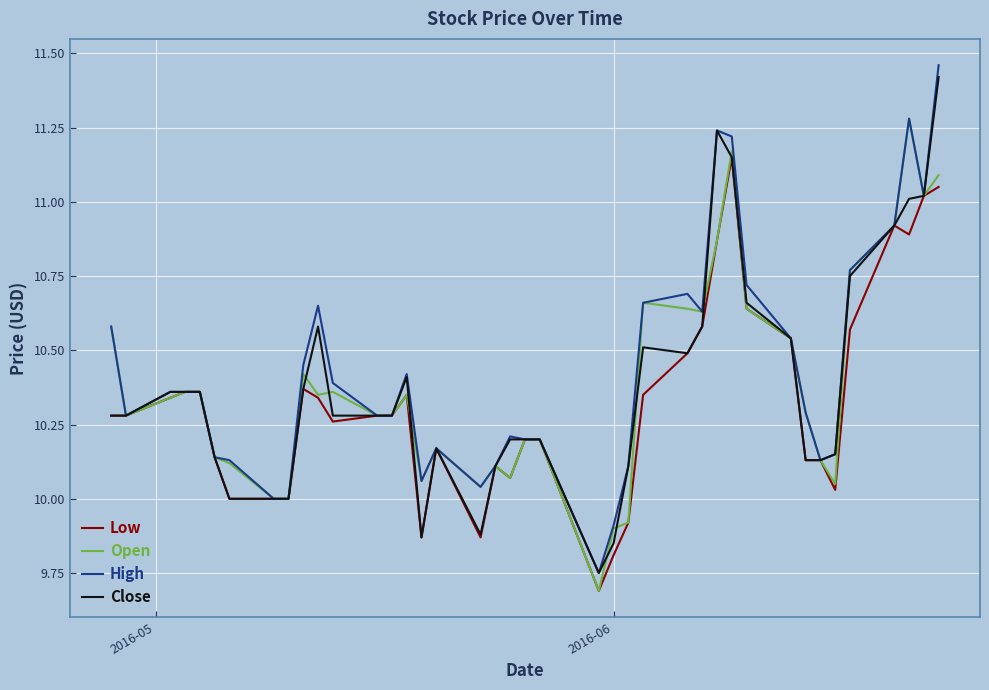

What is the minimum value shown in the chart?

9.7